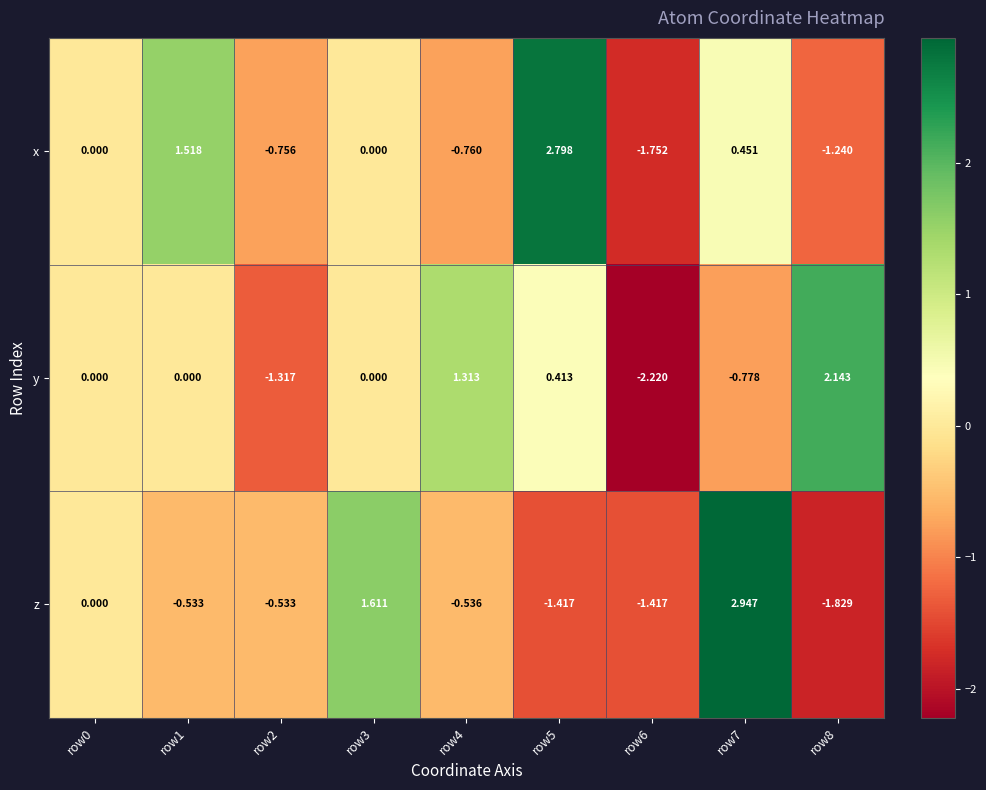

Rank the series by their average value, from highest to lowest.

x, y, z